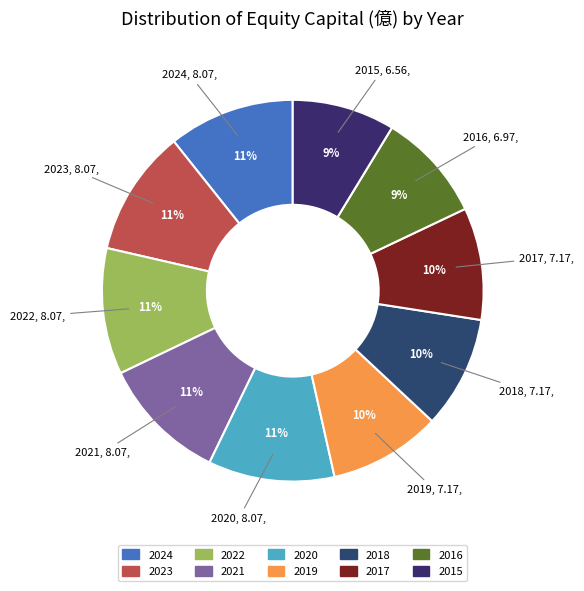

To the nearest percent, what portion does 2015 represent?

9%